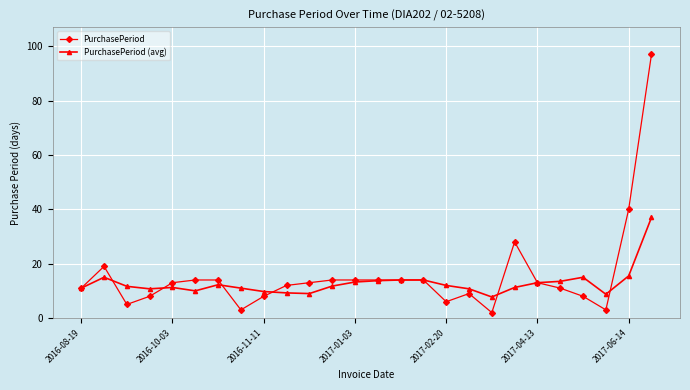

What is the value of the PurchasePeriod (avg) point at the 19th from the left?

7.8